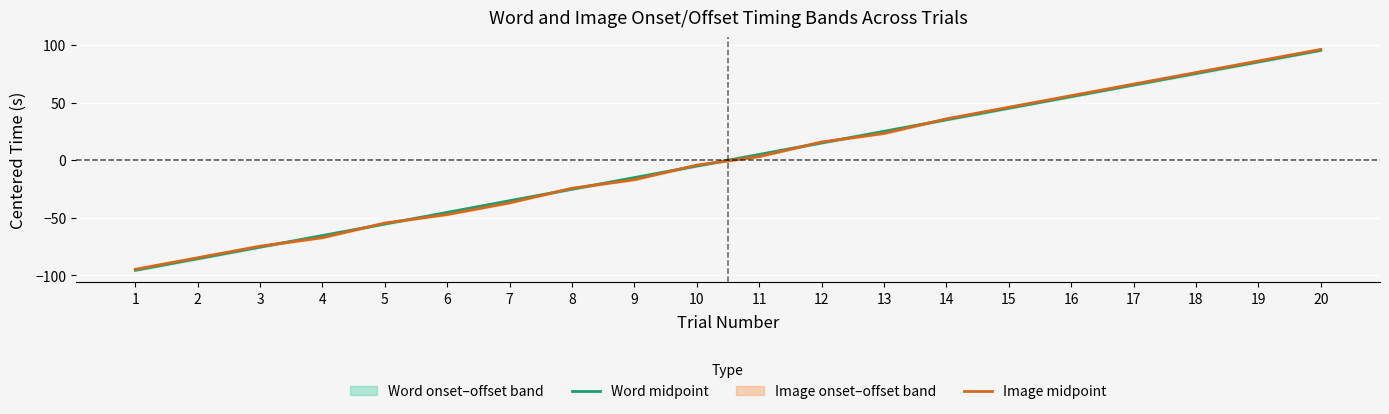

Which series has the largest total across all categories?

Word midpoint